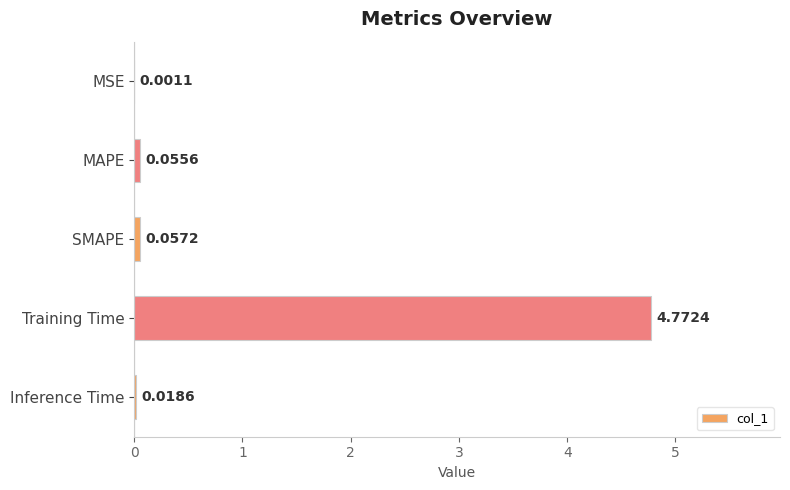

At which label is the value closest to 2?

SMAPE